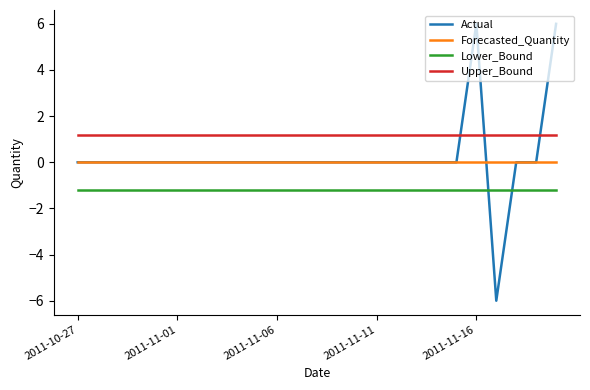

Which series has the largest range (max minus min)?

Actual